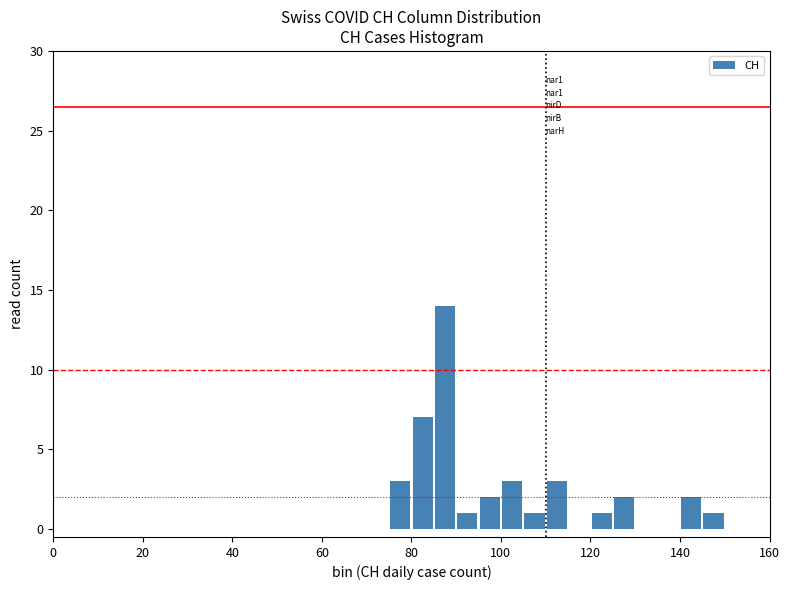

Around what value on the x-axis is the tallest bar? Give the approximate position of its centre, as read against the axis.

88